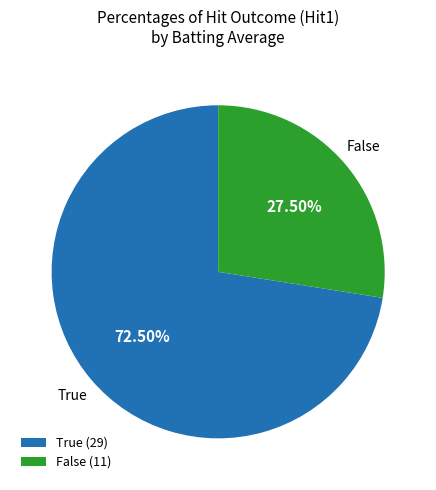

Combined, do False (11) and True (29) account for over 50%?

Yes